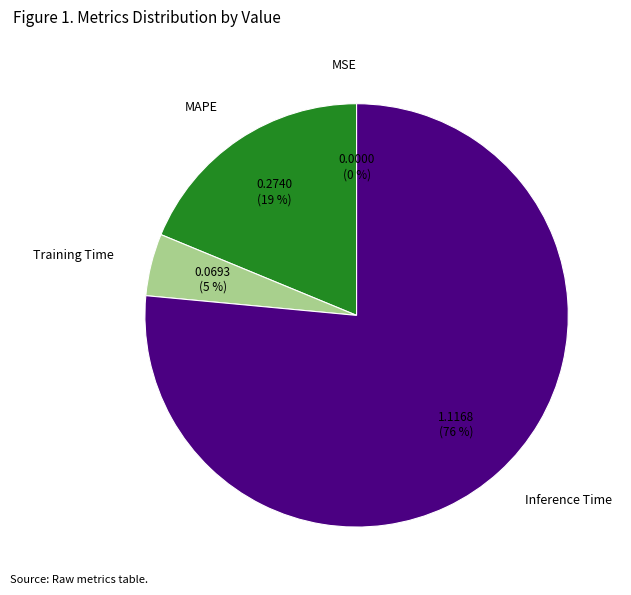

Is the sum of Training Time and MAPE greater than half?

No